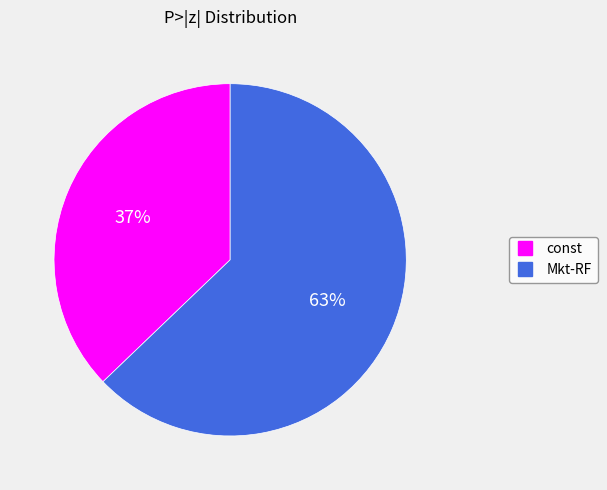

Which category has the biggest portion of the pie?

Mkt-RF